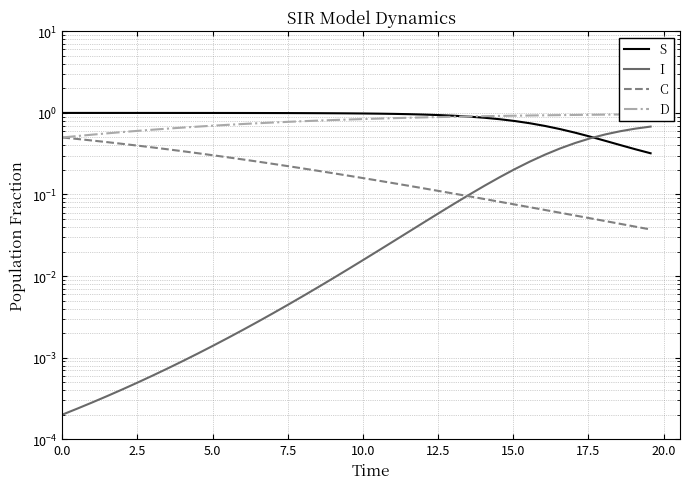

True or false: S has more than 1 interior local peaks.

False